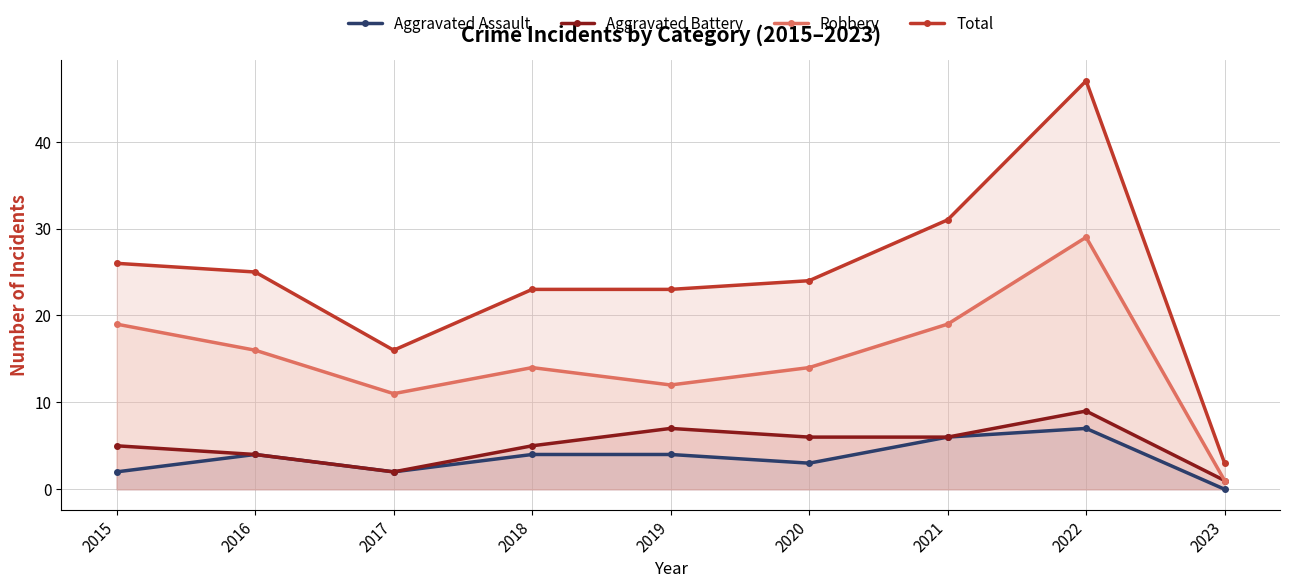

The value of Total at 2015 is 26. True or false?

True